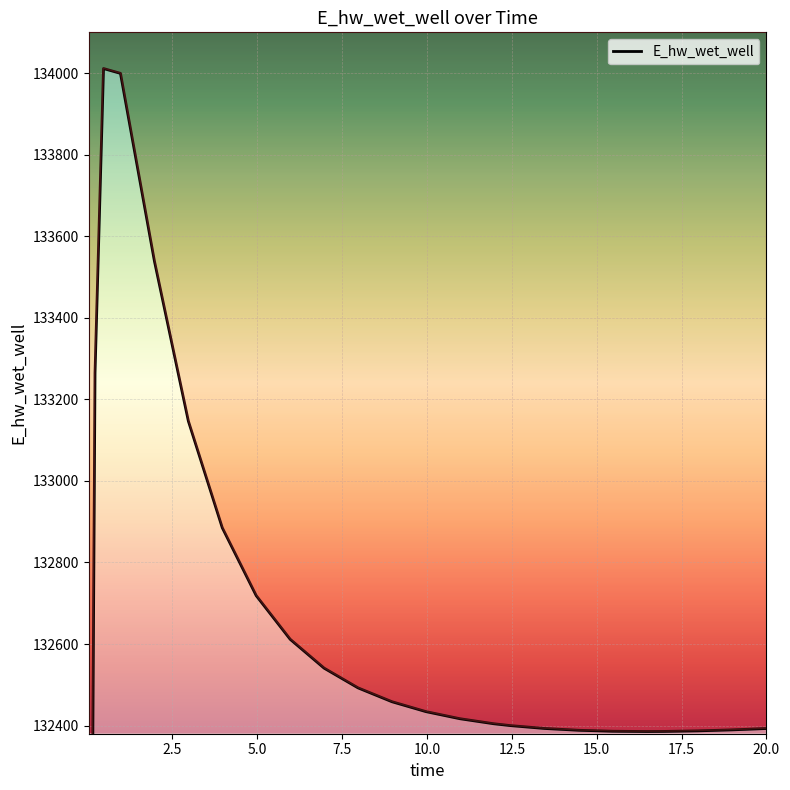

Reading right to left, extract all data points from this chart.

132392.8	132392.7	132389.4	132387.0	132385.6	132385.4	132386.1	132388.4	132392.9	132399.8	132404.4	132416.8	132434.2	132458.4	132492.4	132540.8	132611.6	132718.6	132885.0	133146.7	133539.1	133999.4	134011.2	133264.6	131537.1	128840.9